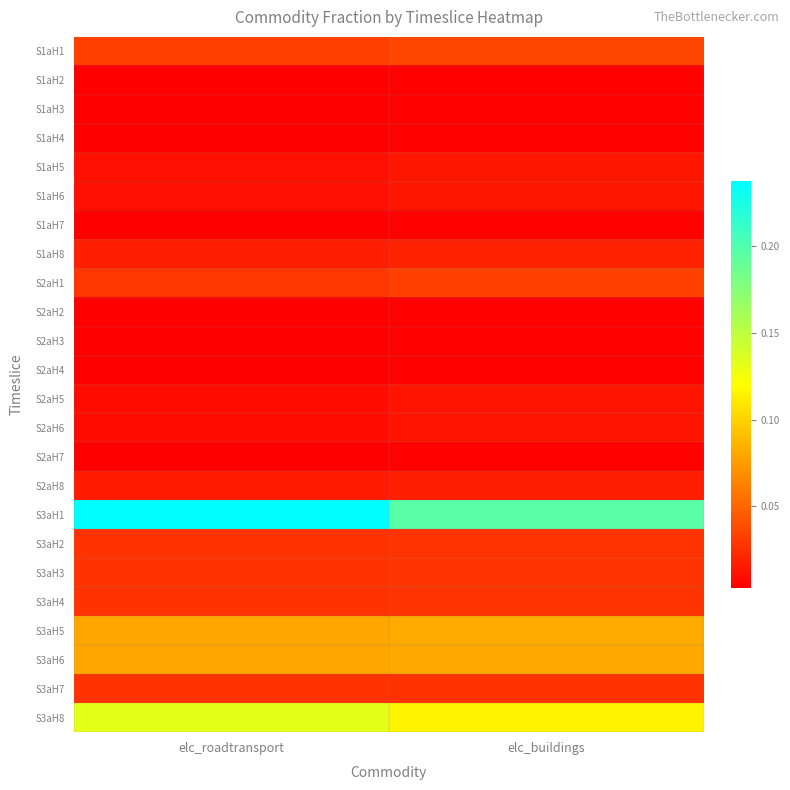

Which series has the largest total across all categories?

S3aH1